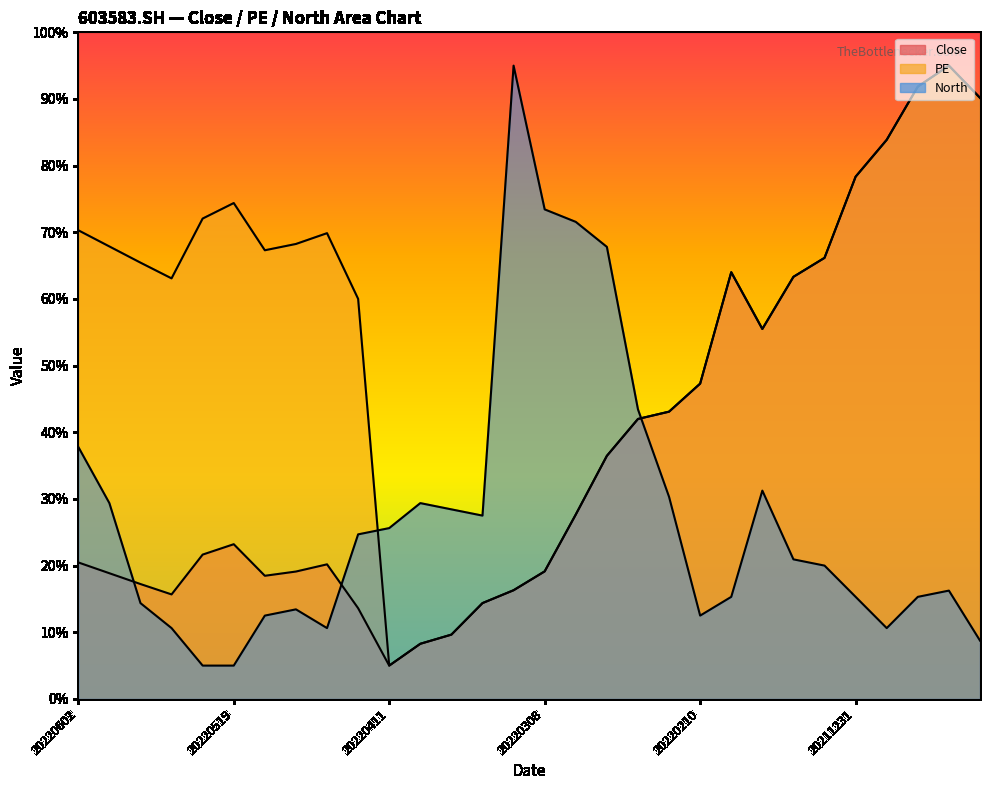

At which label is North closest to 50?

20220222